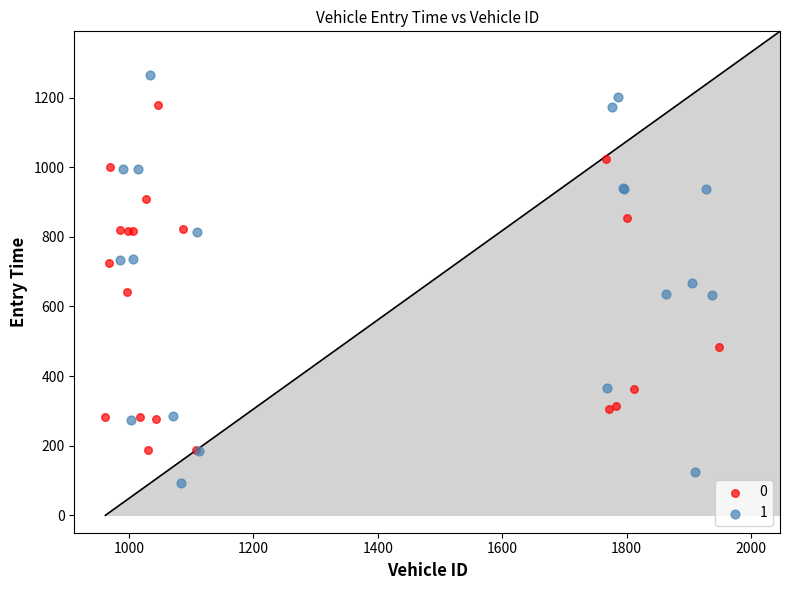

Which series has the widest spread of Y values?

1